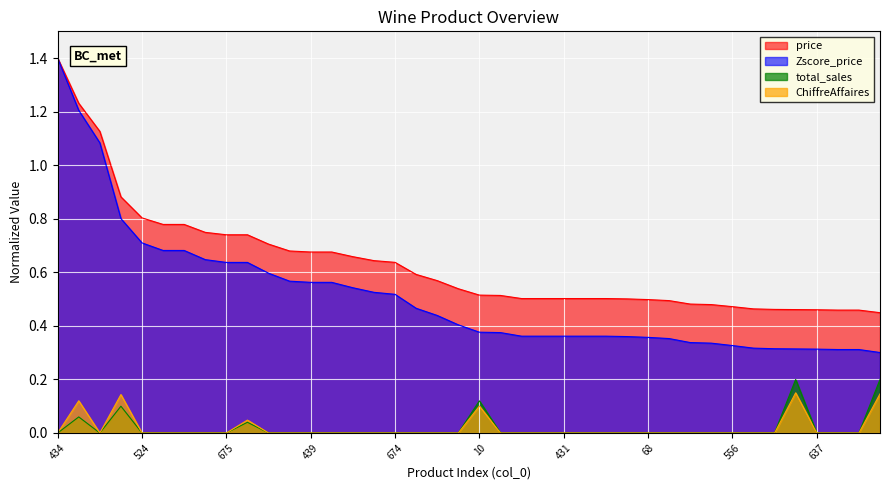

How many ChiffreAffaires values are between 0 and 1?

40